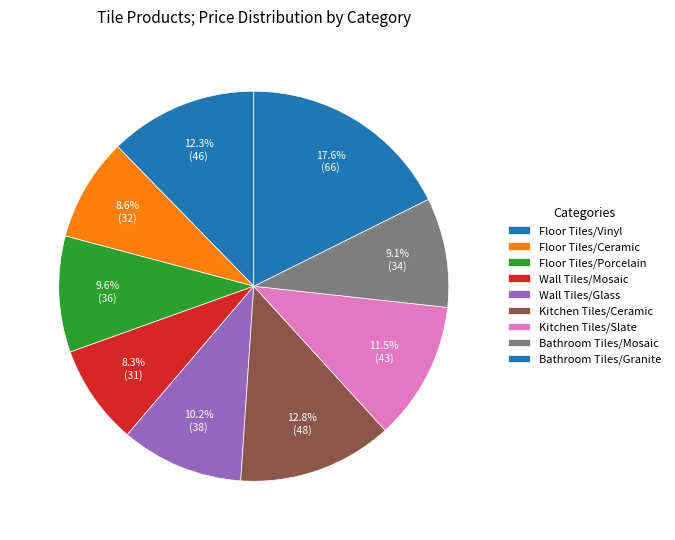

How many segments does this pie chart have?

9